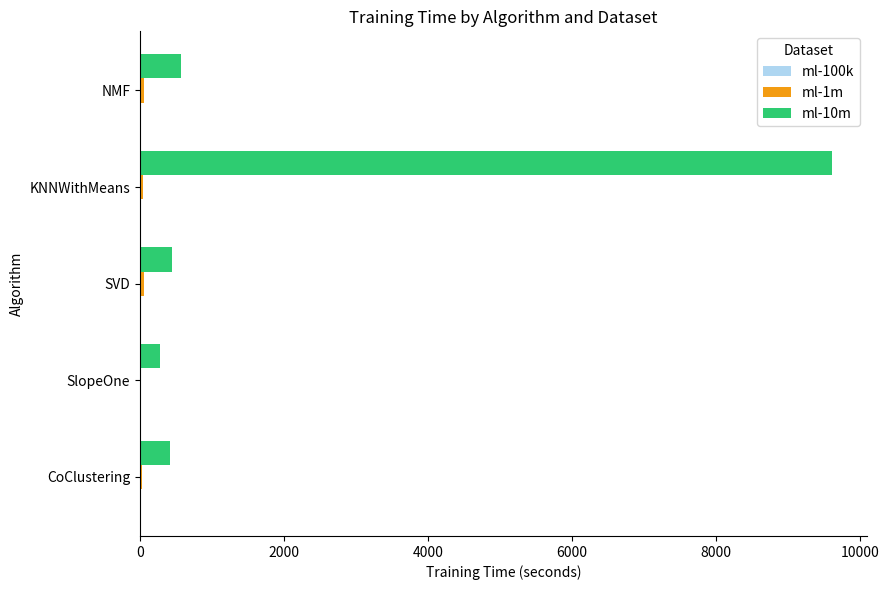

The value of ml-10m at SlopeOne is 282.6. True or false?

True